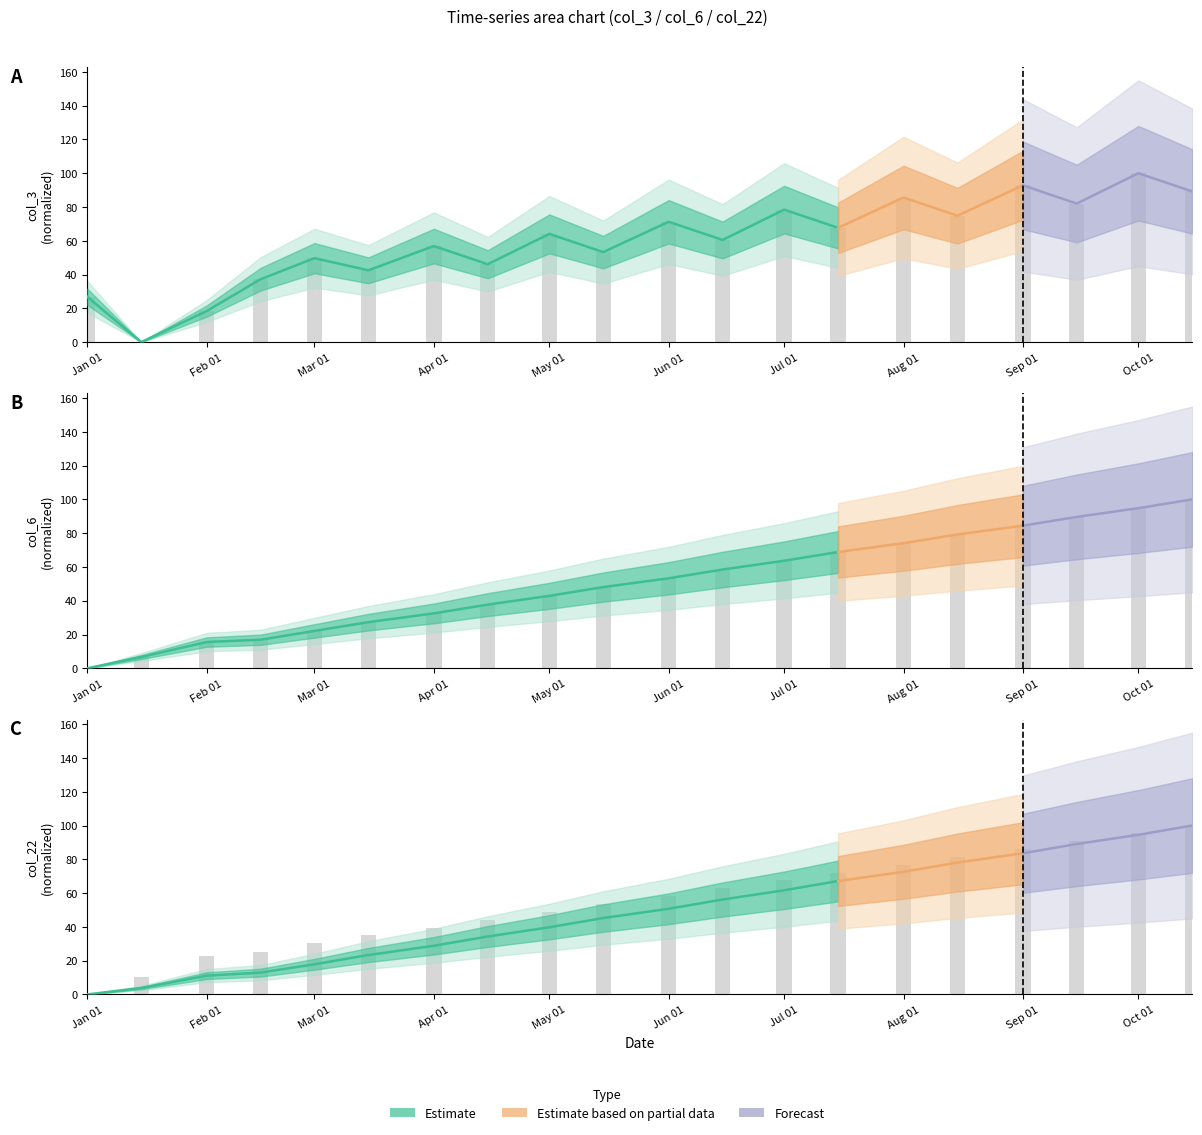

How many groups of bars are there?

20